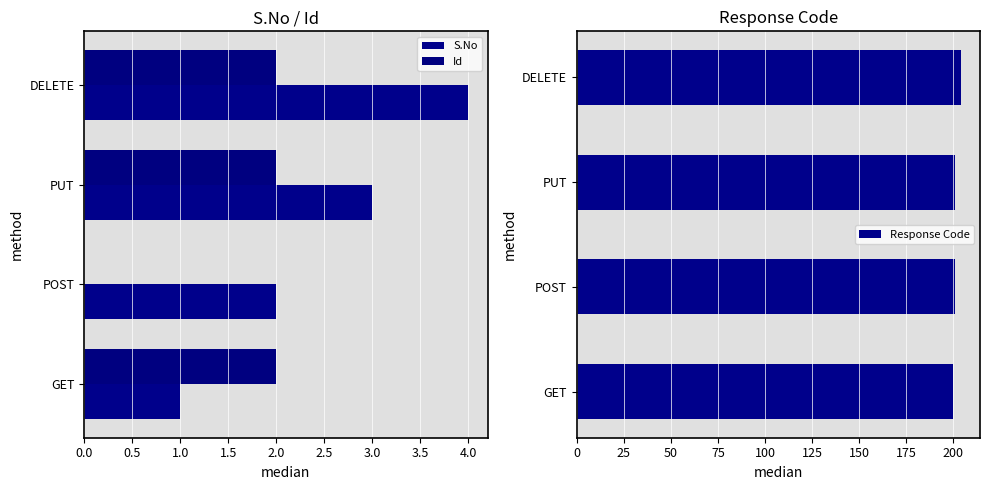

Reading left to right, what are all the values shown in this chart?

S.No: 1	2	3	4
Id: 2	0	2	2
Response Code: 200	201	201	204